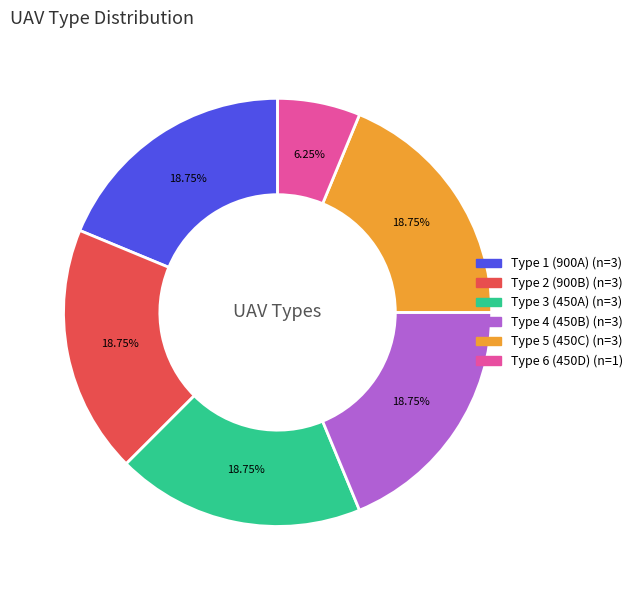

Combined, do Type 3 (450A) and Type 6 (450D) account for over 50%?

No